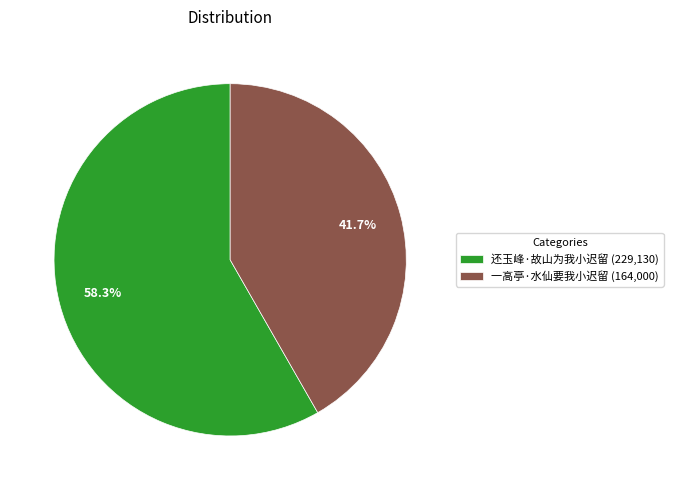

Is it true that 还玉峰·故山为我小迟留 is 58% of the pie?

True